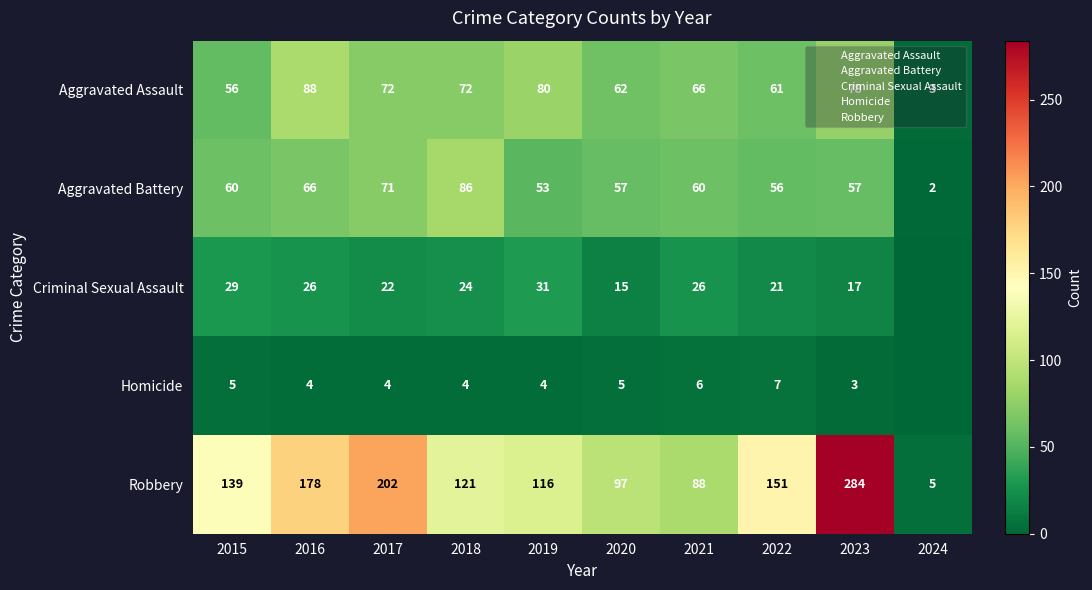

At how many categories does at least one series exceed 121?

5